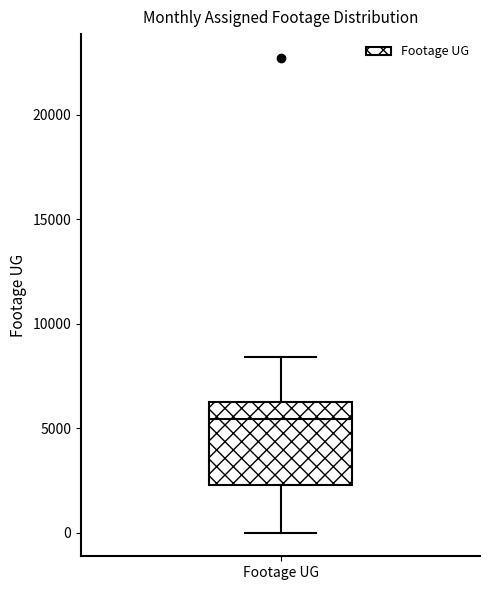

Read this box plot against the y-axis: the position of the median line, the range covered by the box, and the ends of both whiskers. The values are not printed on the chart, so give them approximately, as read against the axis.

median 5500, box 2500 to 6500, whiskers 0 to 8500